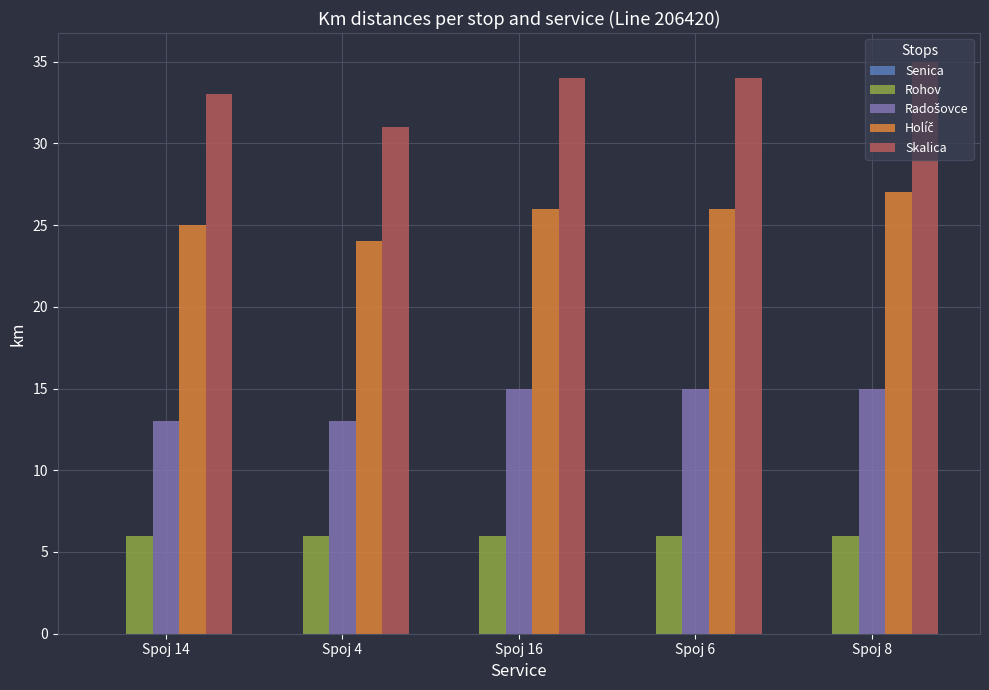

What is the greatest value displayed?

35